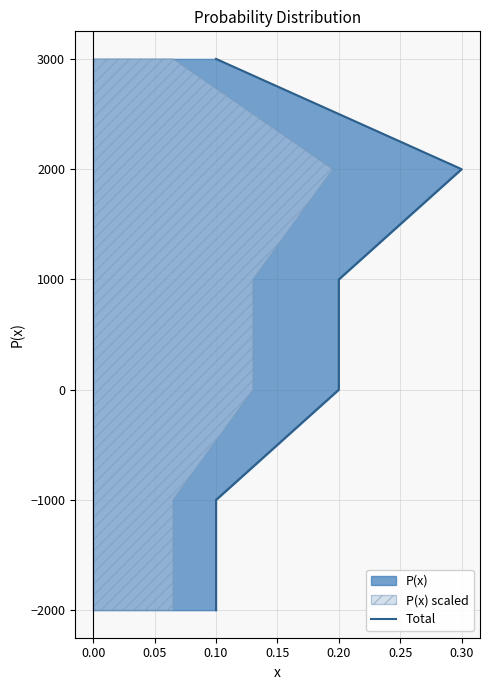

What is the difference between the second highest and minimum values?

4000